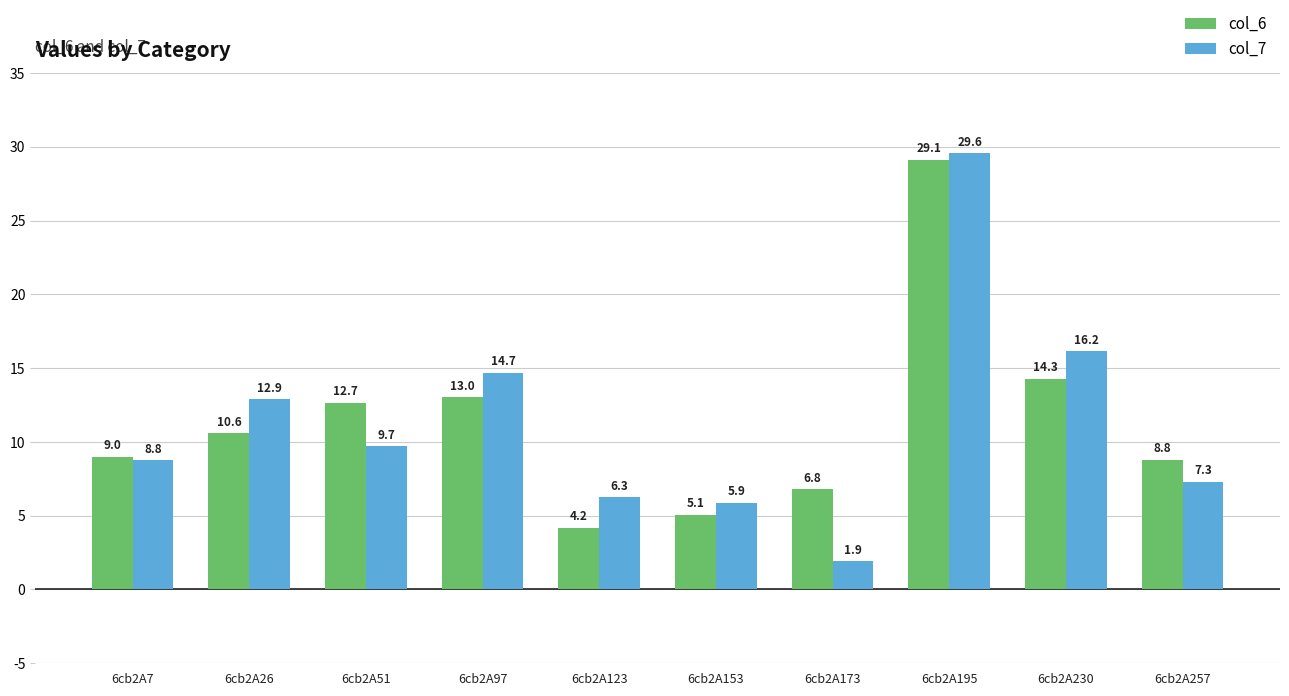

What is the minimum value shown in the chart?

1.9